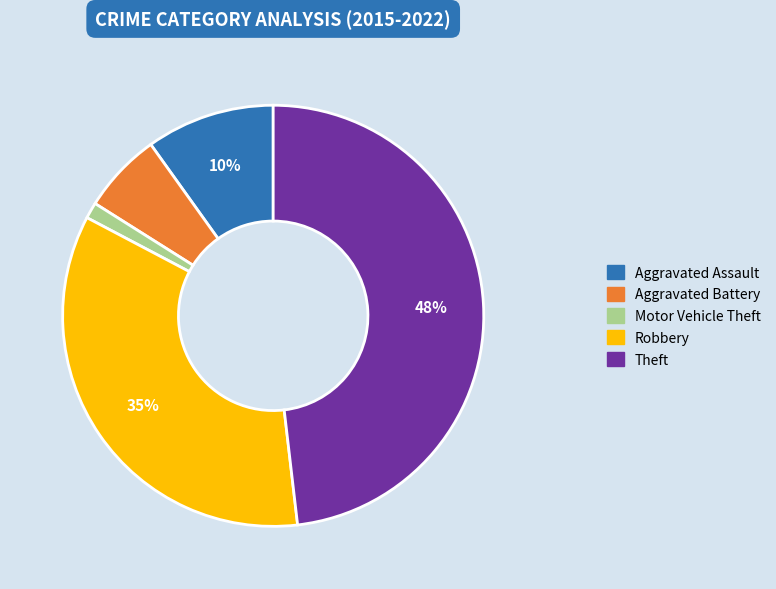

What percentage is the Aggravated Assault slice, to the nearest percent?

10%